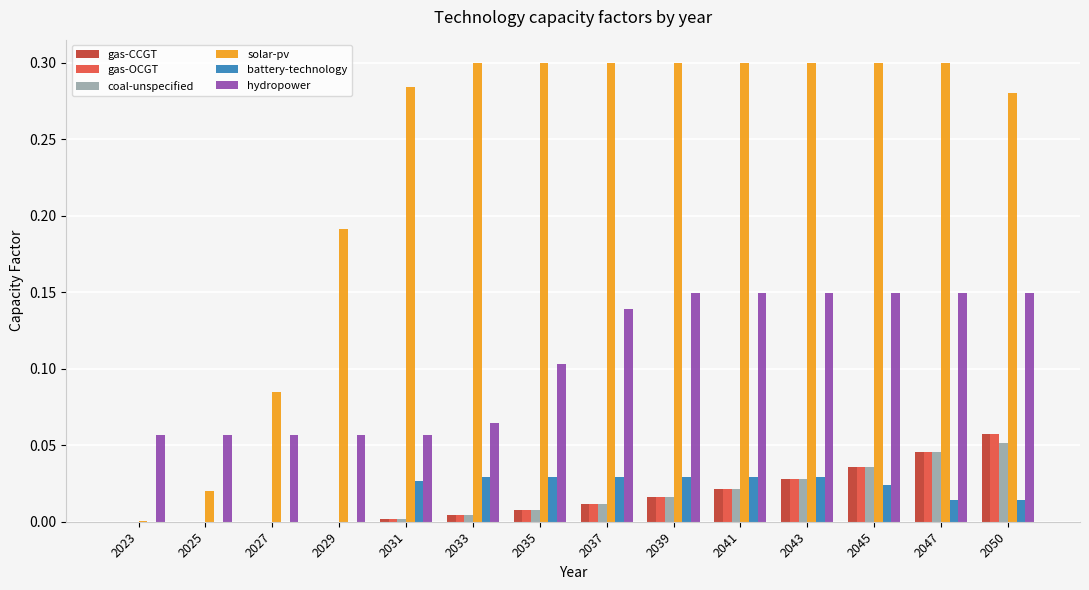

True or false: gas-OCGT has a value of 0.0 at 2043.

True